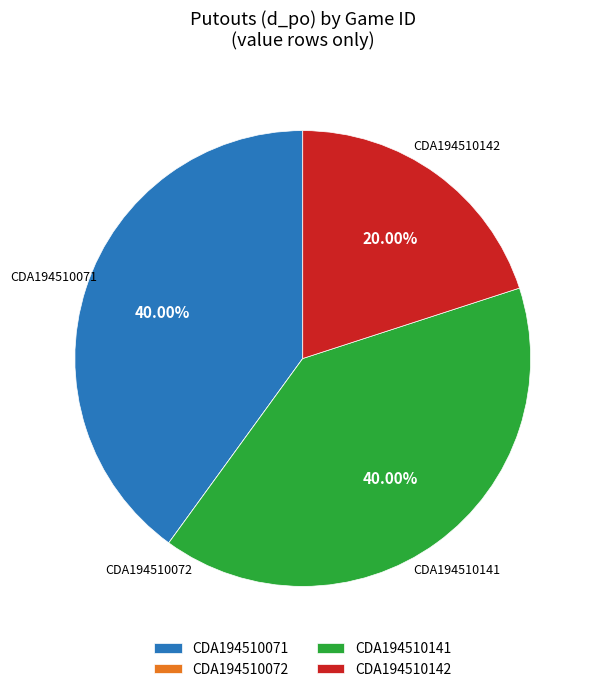

Is CDA194510142 the majority of the pie?

No